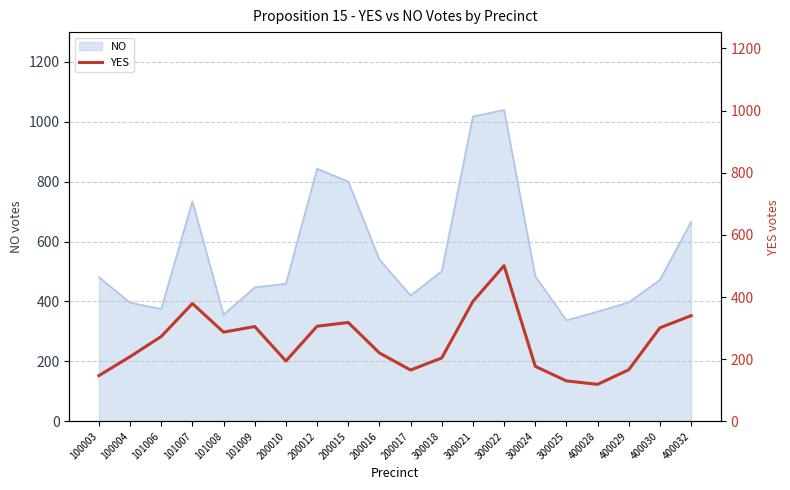

Reading left to right, list all the values displayed in this chart.

100003=147	100004=208	101006=273	101007=379	101008=287	101009=305	200010=194	200012=306	200015=318	200016=220	200017=165	300018=204	300021=386	300022=501	300024=177	300025=130	400028=119	400029=166	400030=301	400032=340